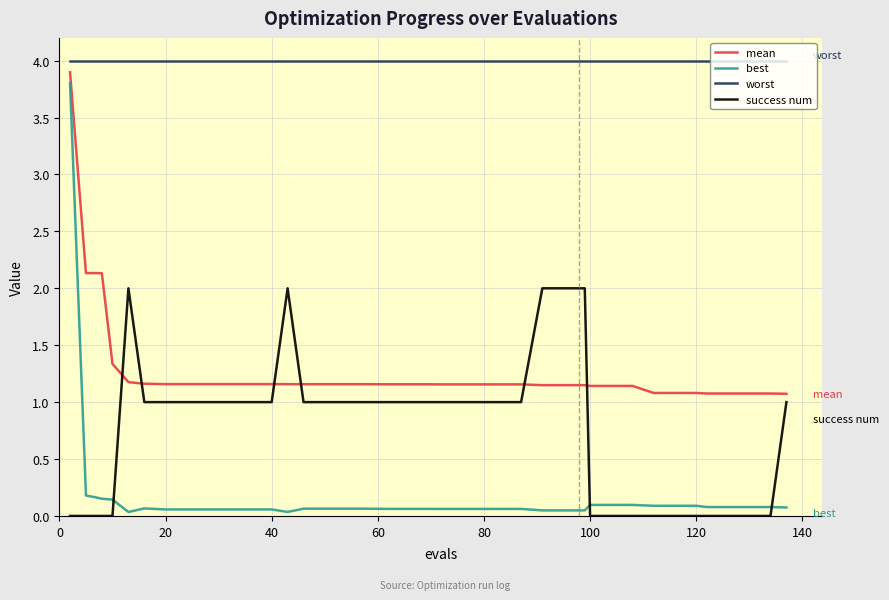

Which series has the widest spread of values?

best